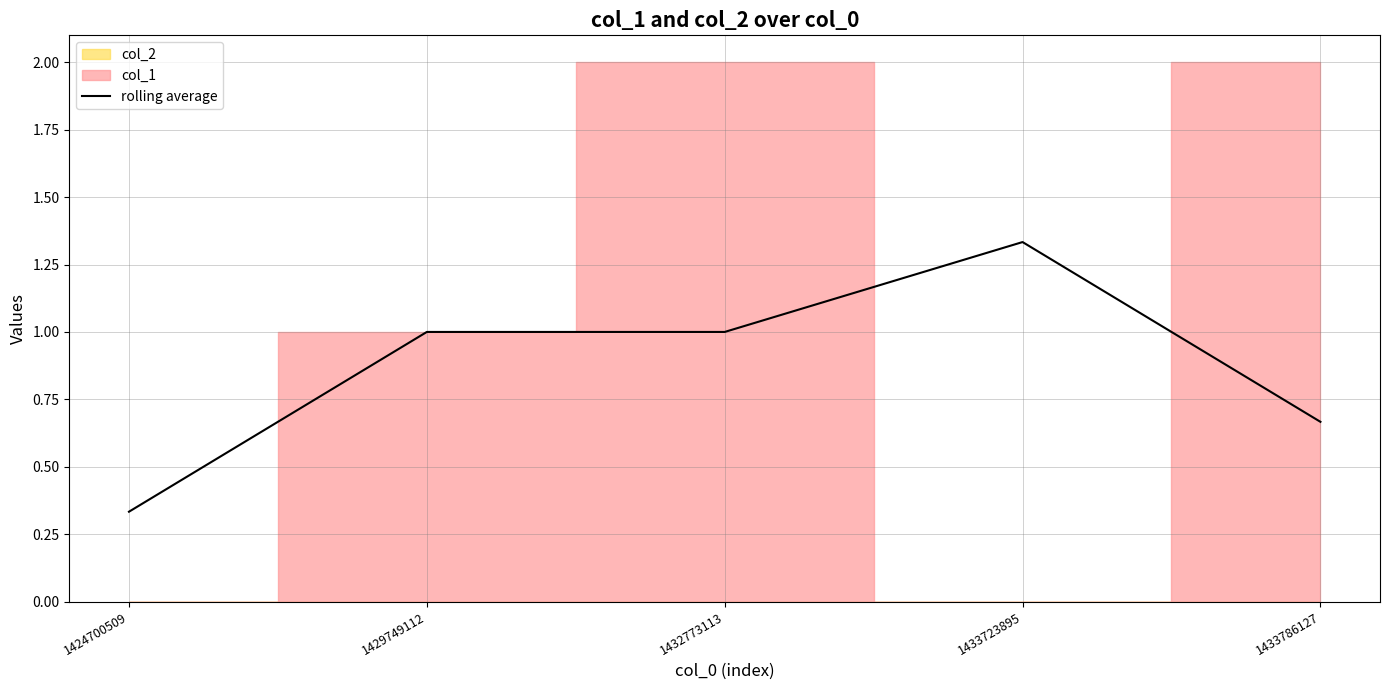

Does the chart display data point markers on the line(s)?

No